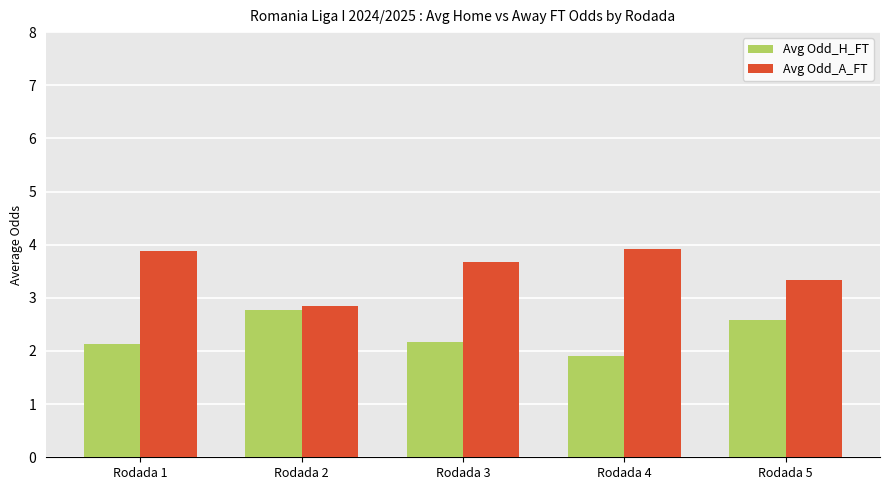

The Avg Odd_A_FT series shows 3.7 at Rodada 3. True or false?

True